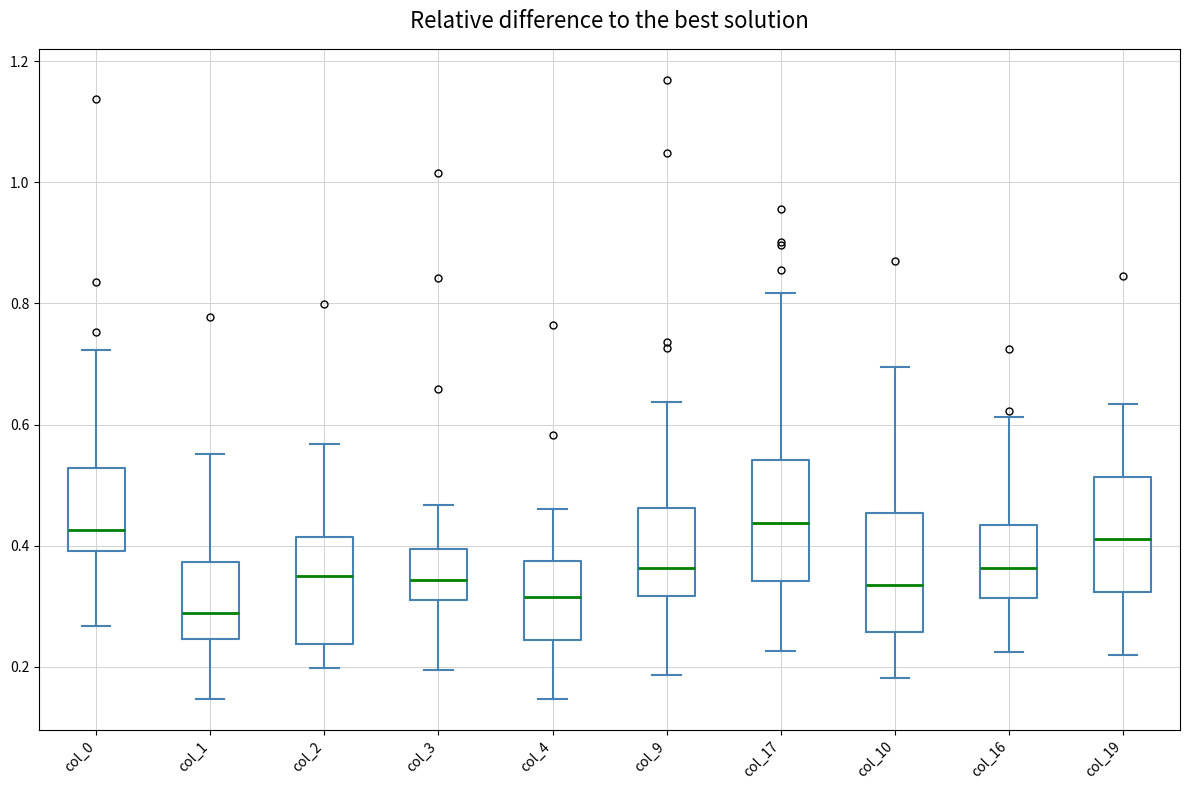

Where is the lower edge of the box for col_2 on the y-axis? The values are not printed on the chart, so give them approximately, as read against the axis.

0.24